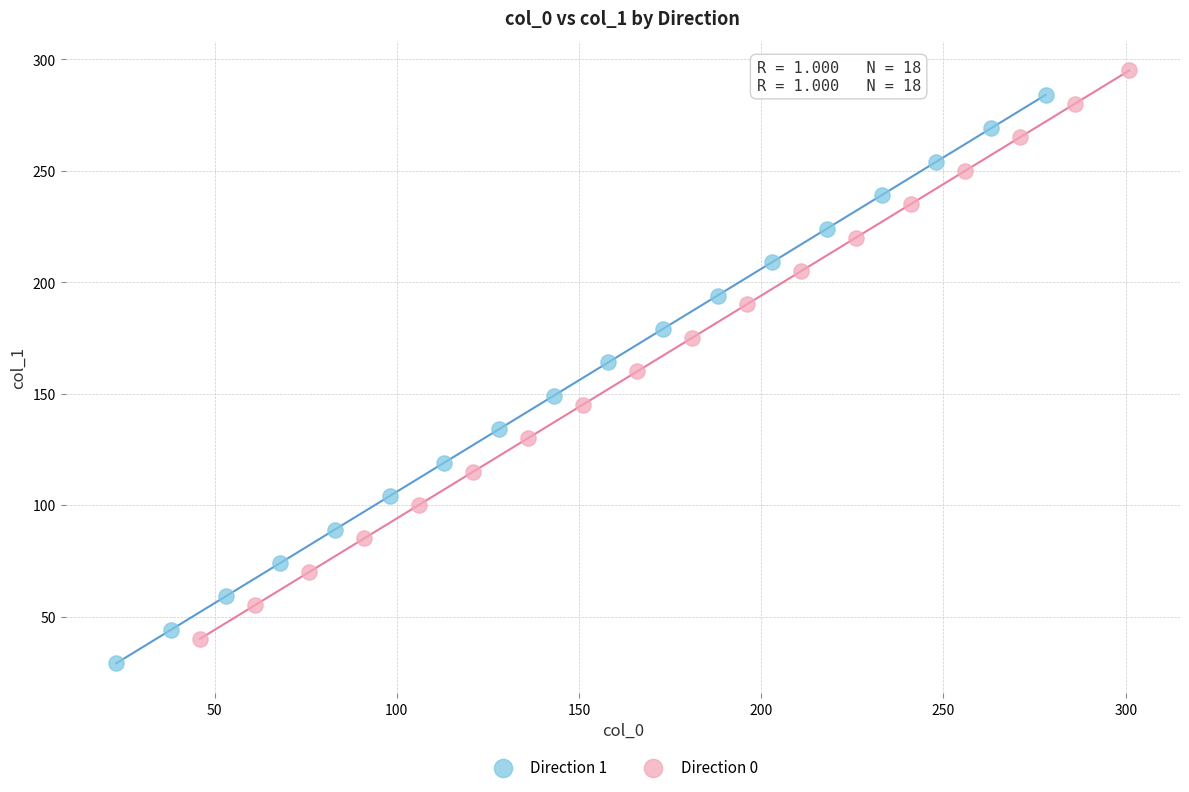

Which series reaches the maximum Y coordinate?

Direction 0